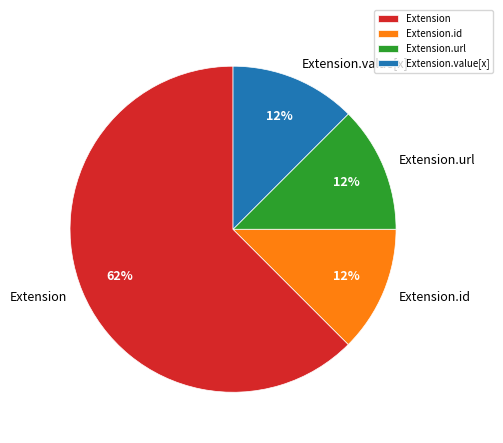

Do Extension.value[x] and Extension.id together represent more than half of the pie?

No